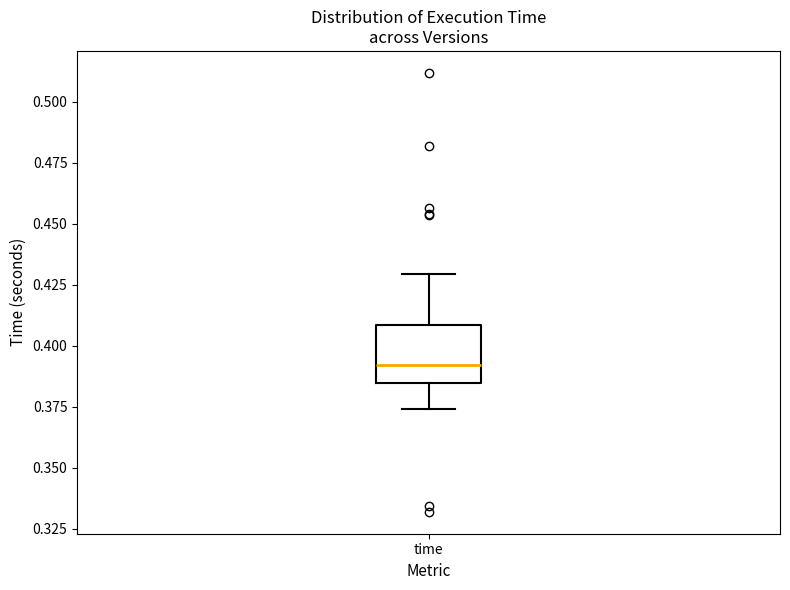

Where does the lower whisker of the box for time end on the y-axis? The values are not printed on the chart, so give them approximately, as read against the axis.

0.375